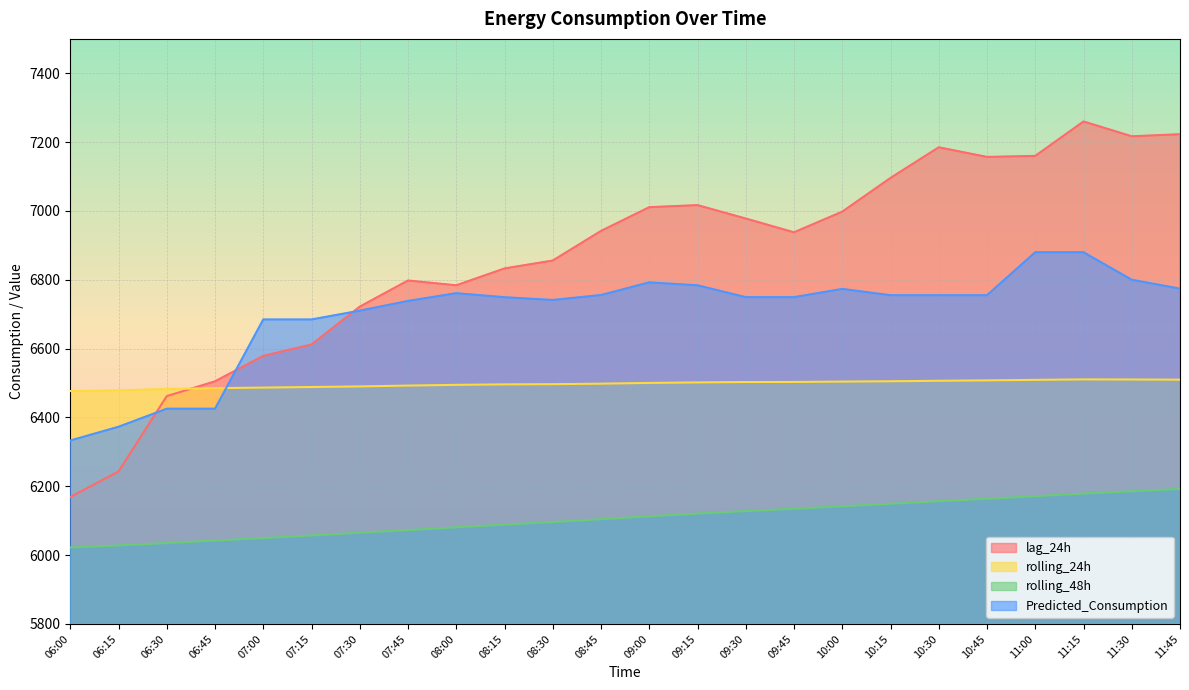

Which series has the largest range (max minus min)?

lag_24h